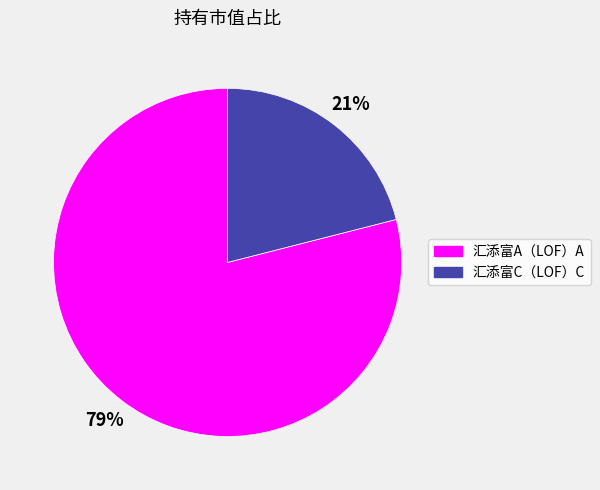

How many segments does this pie chart have?

2